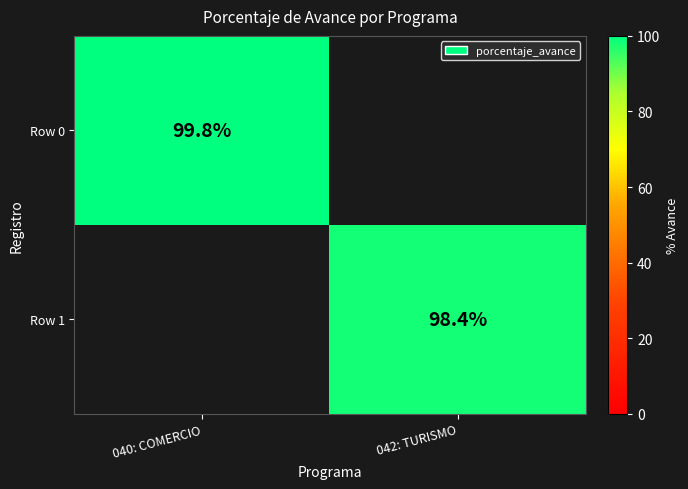

The value of Row 1 at 042: TURISMO is 43.9. True or false?

False